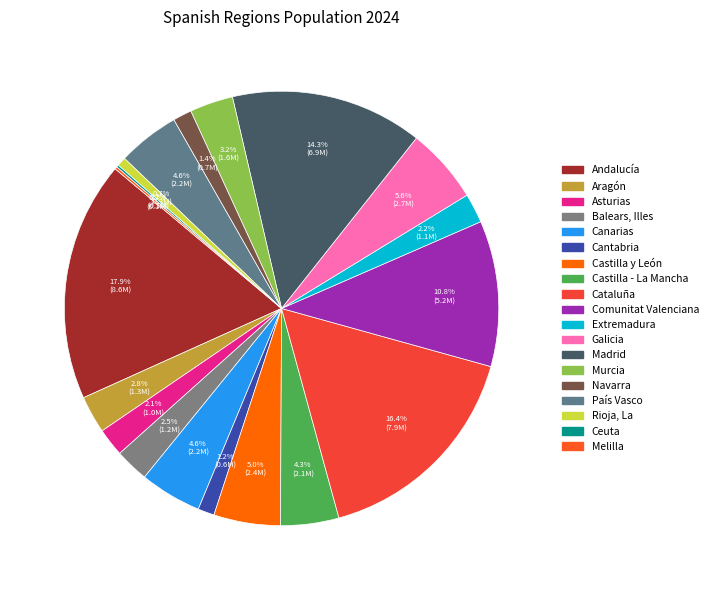

Is it true that Cantabria is 11% of the pie?

False